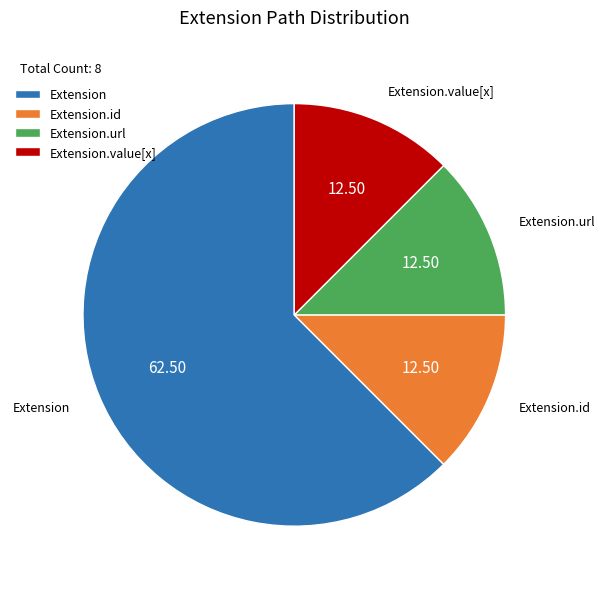

Approximately how many times larger is the value at Extension.value[x] compared to Extension.url?

1.0